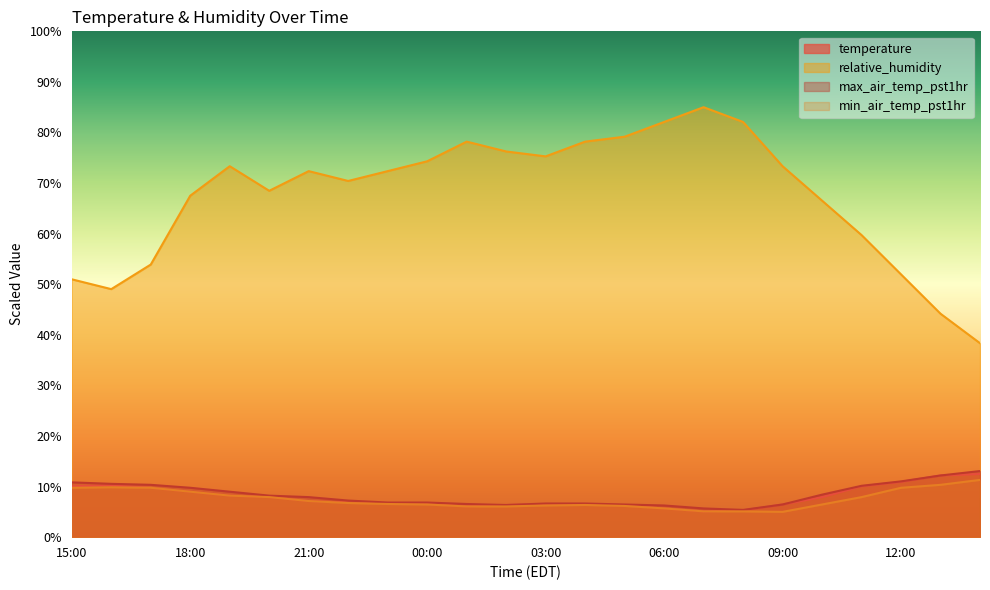

How many interior local valleys does the max_air_temp_pst1hr series have?

2